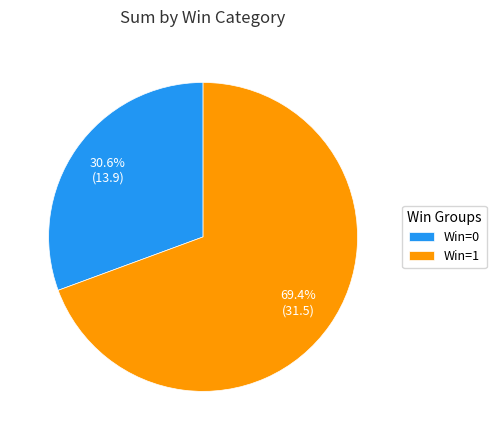

Rank the categories by value from lowest to highest.

Win=0, Win=1